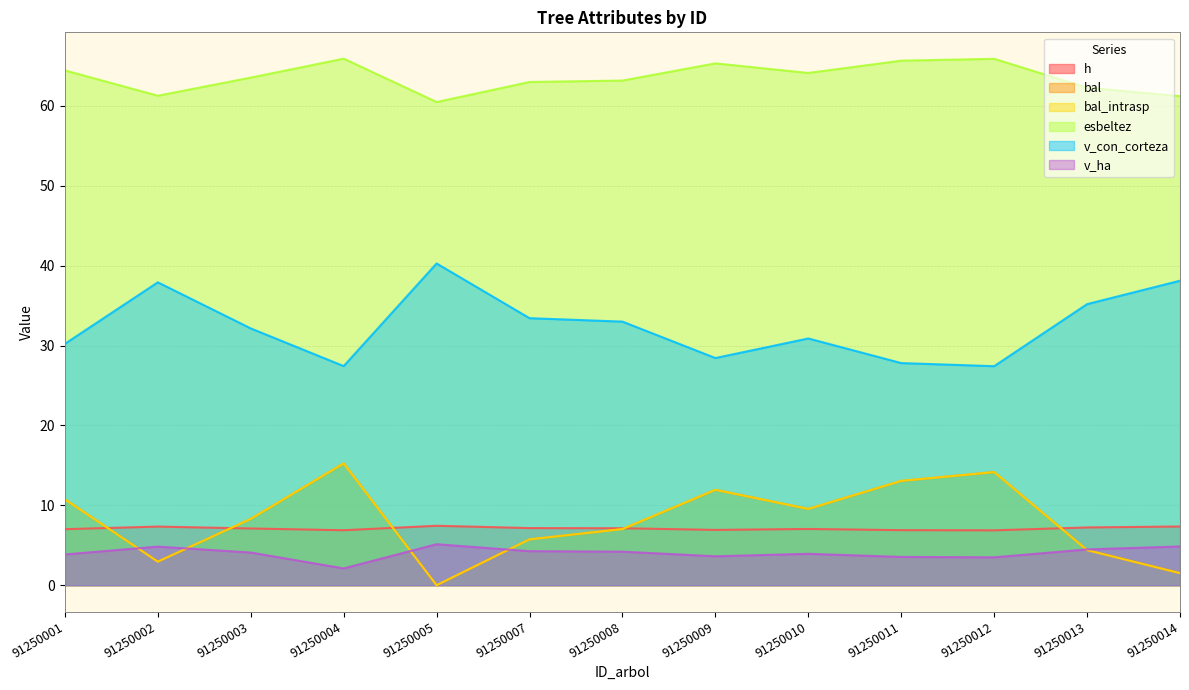

What is the sum of the esbeltez values at 91250014 and 91250007?

124.2